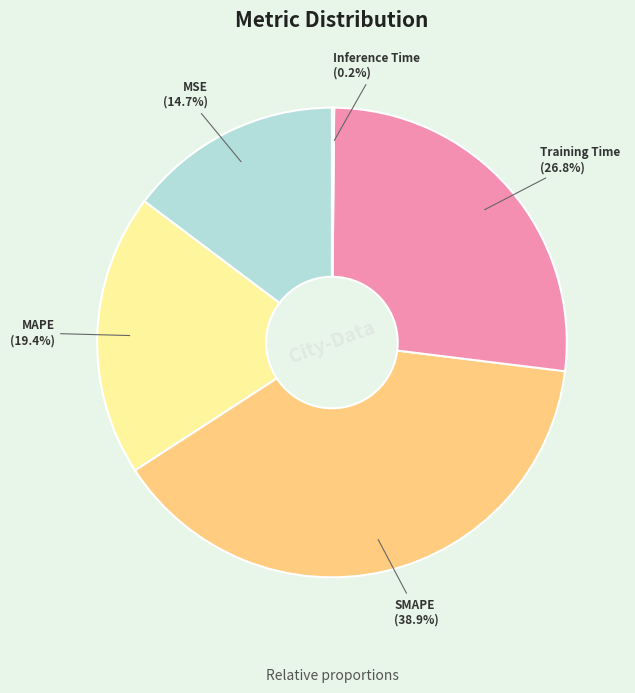

Is there a majority slice in this chart?

No